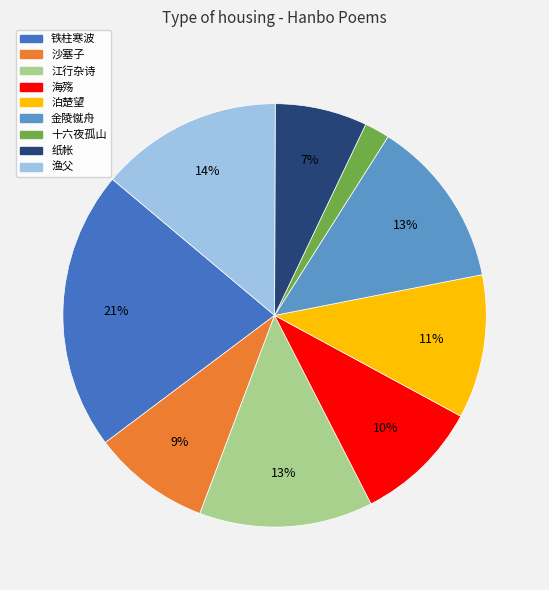

Is there a majority slice in this chart?

No